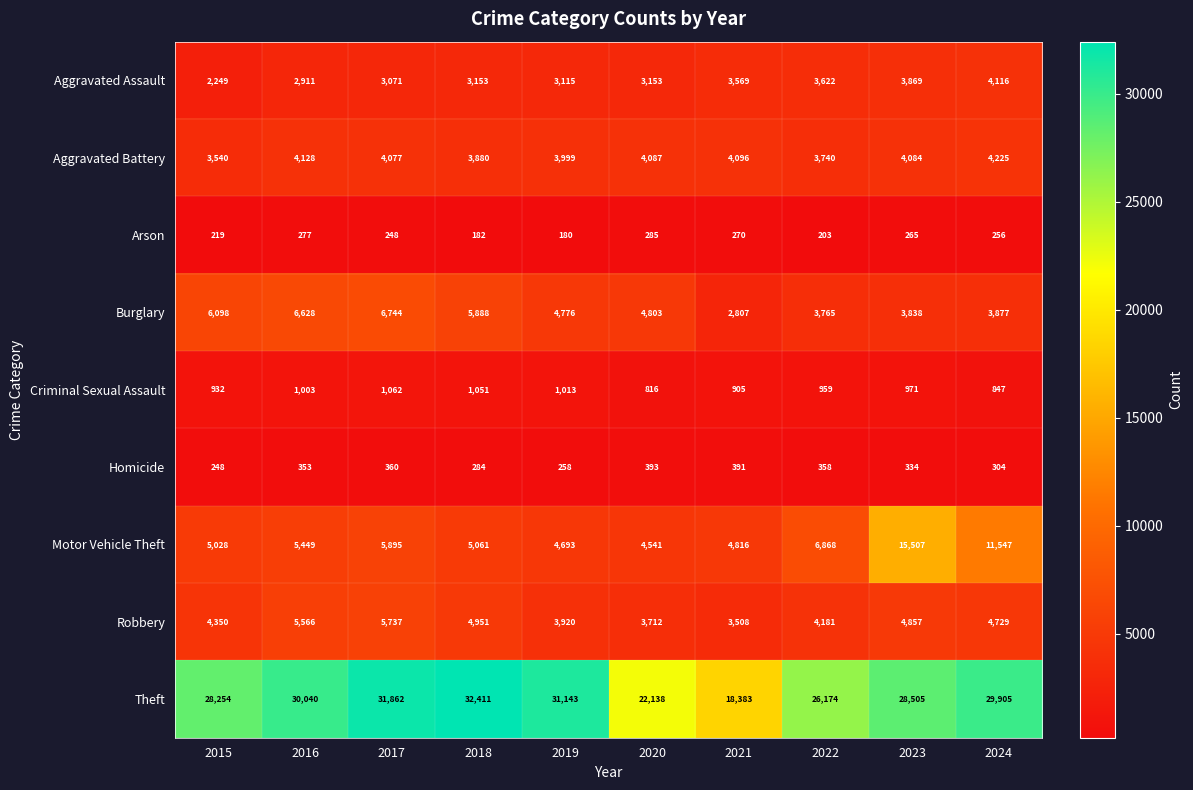

What is the difference between the highest and lowest values at 2021?

18113